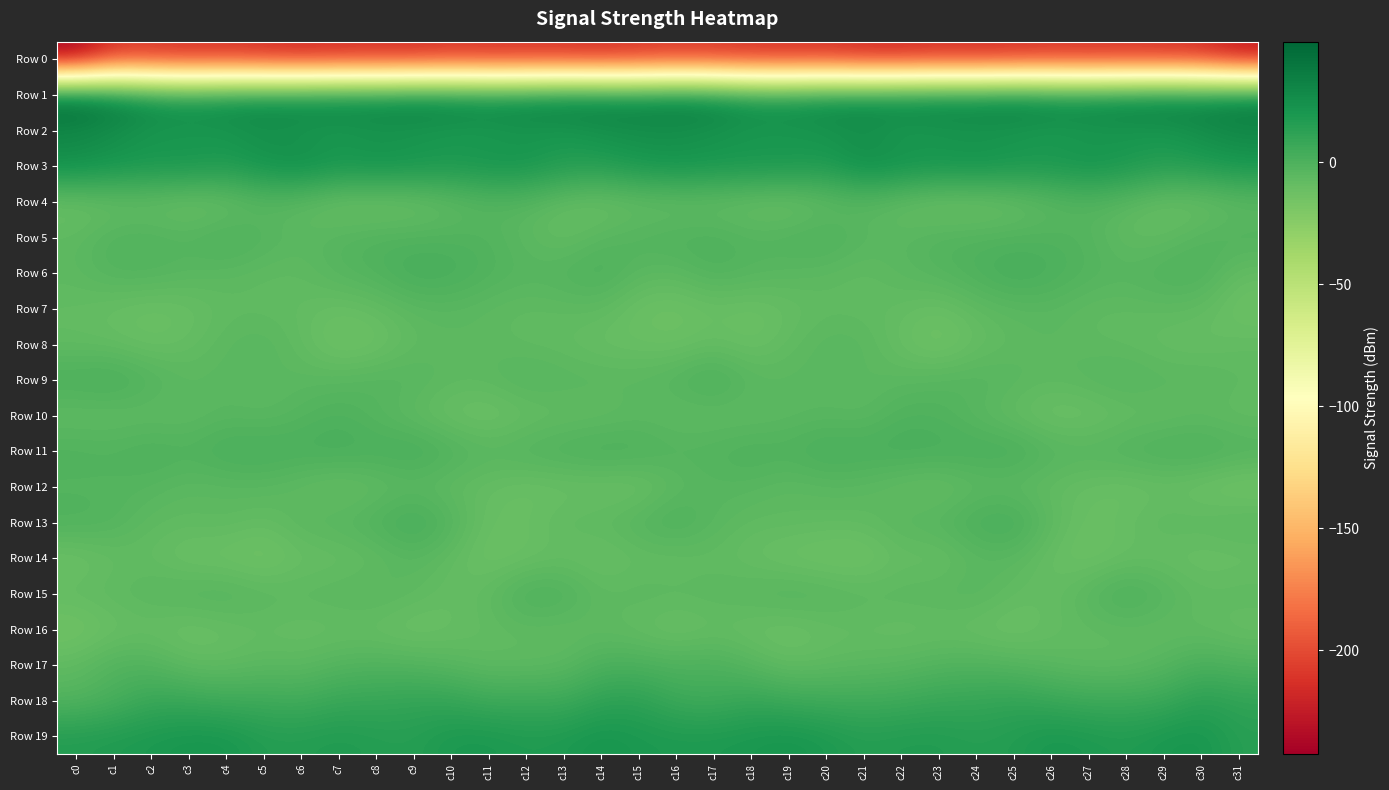

What is the total value across all series at c15?

-182.4